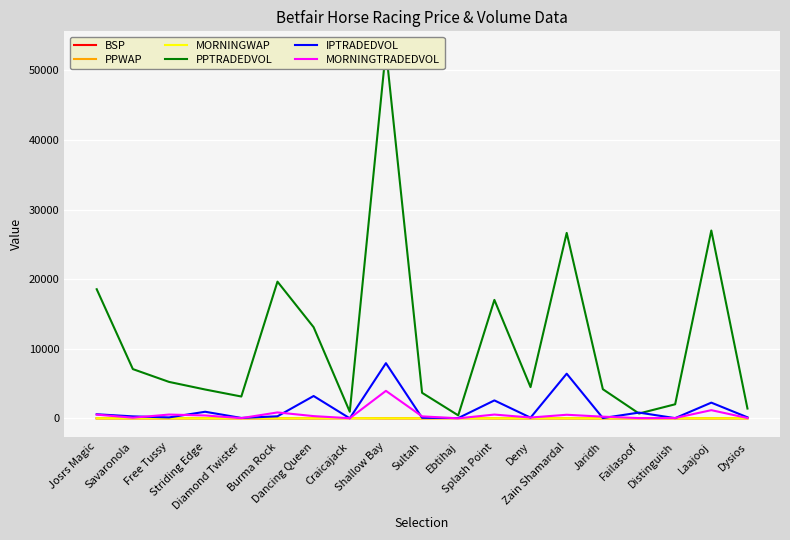

How many categories are shown in the chart?

19